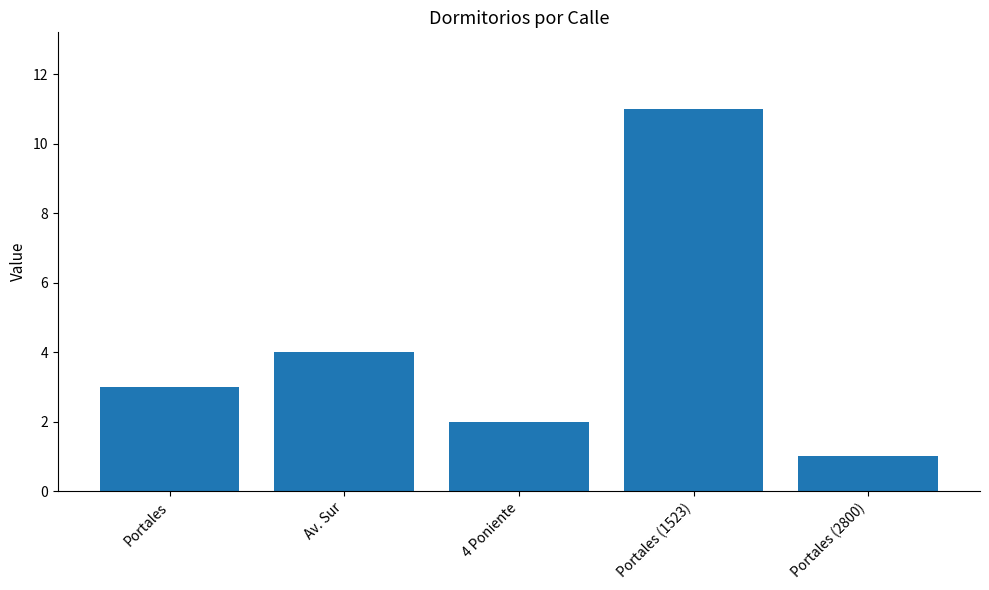

What is the difference between the maximum and minimum values?

10